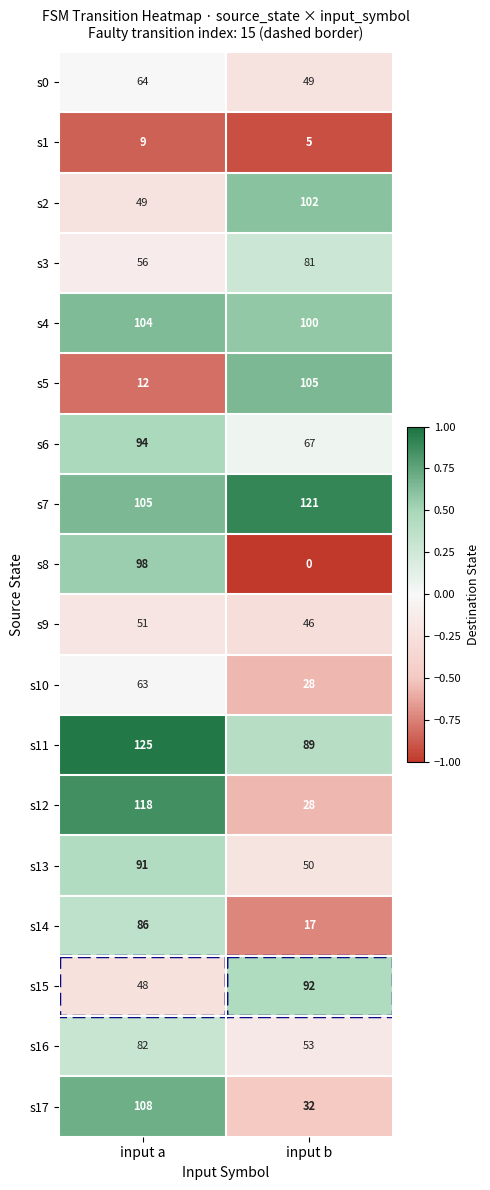

How many distinct data groups are displayed?

18